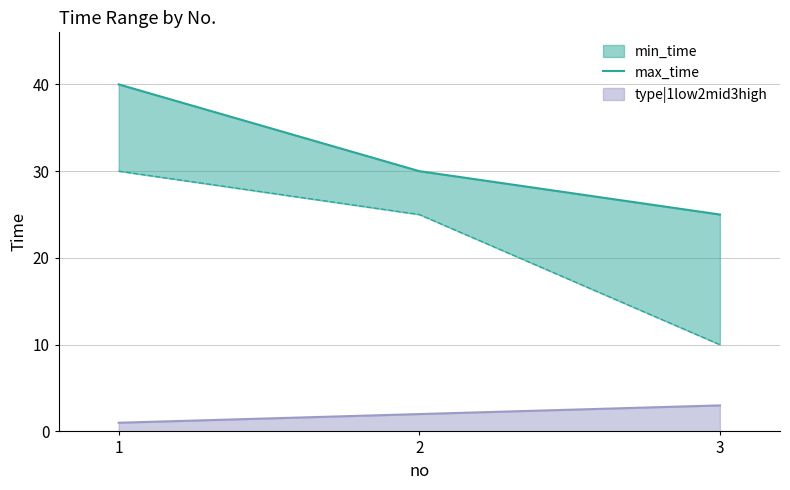

What is the value of the 1st point from the left?

40